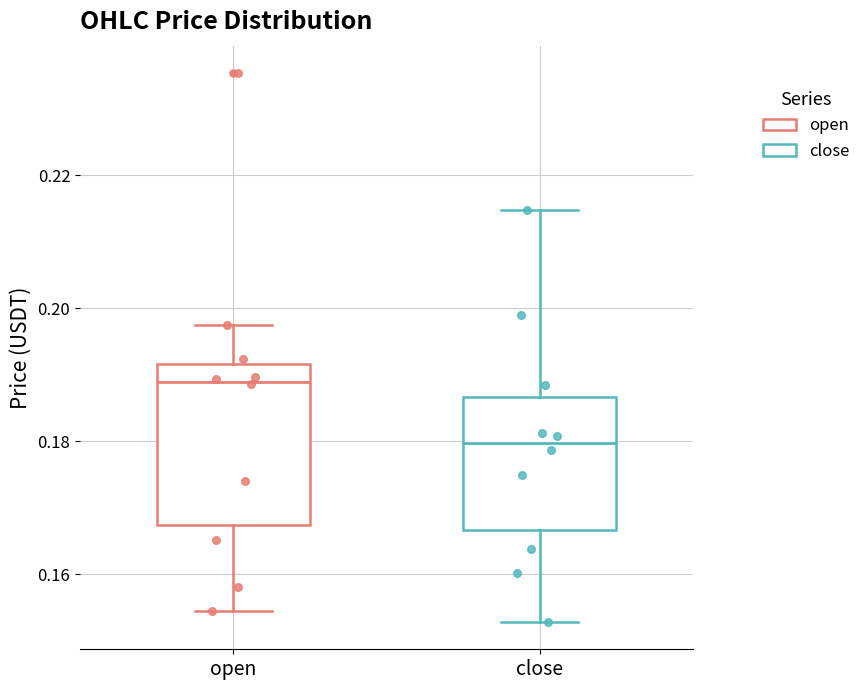

Where does the lower whisker of the box for close end on the y-axis? The values are not printed on the chart, so give them approximately, as read against the axis.

0.152